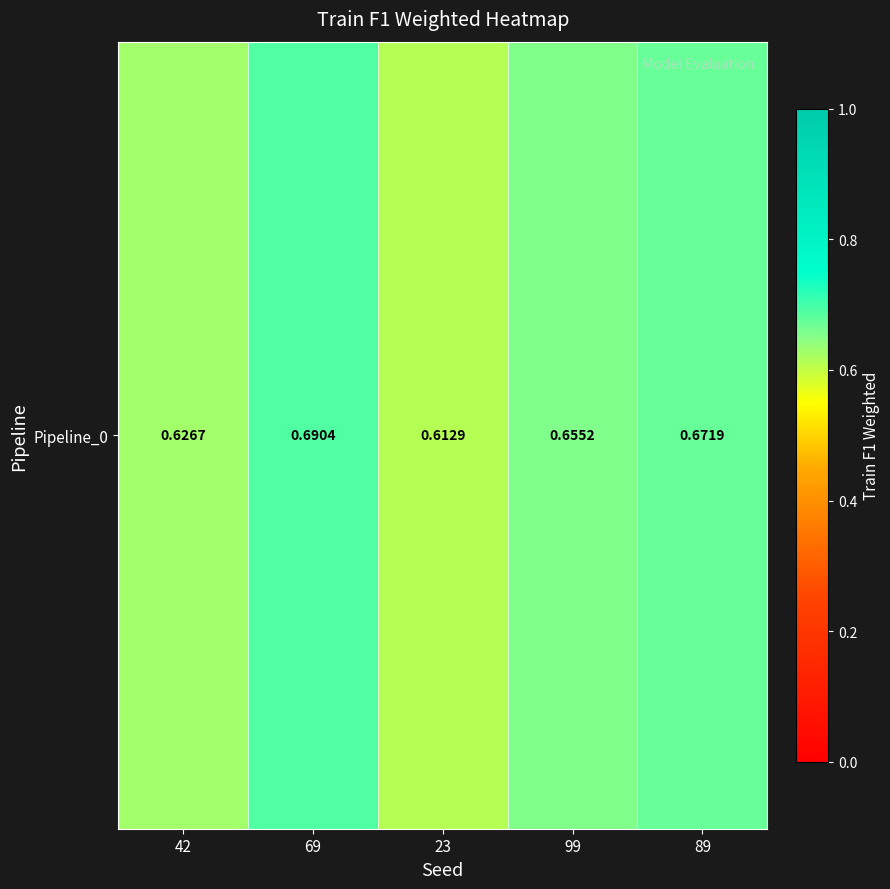

What is the maximum value shown in the chart?

0.7